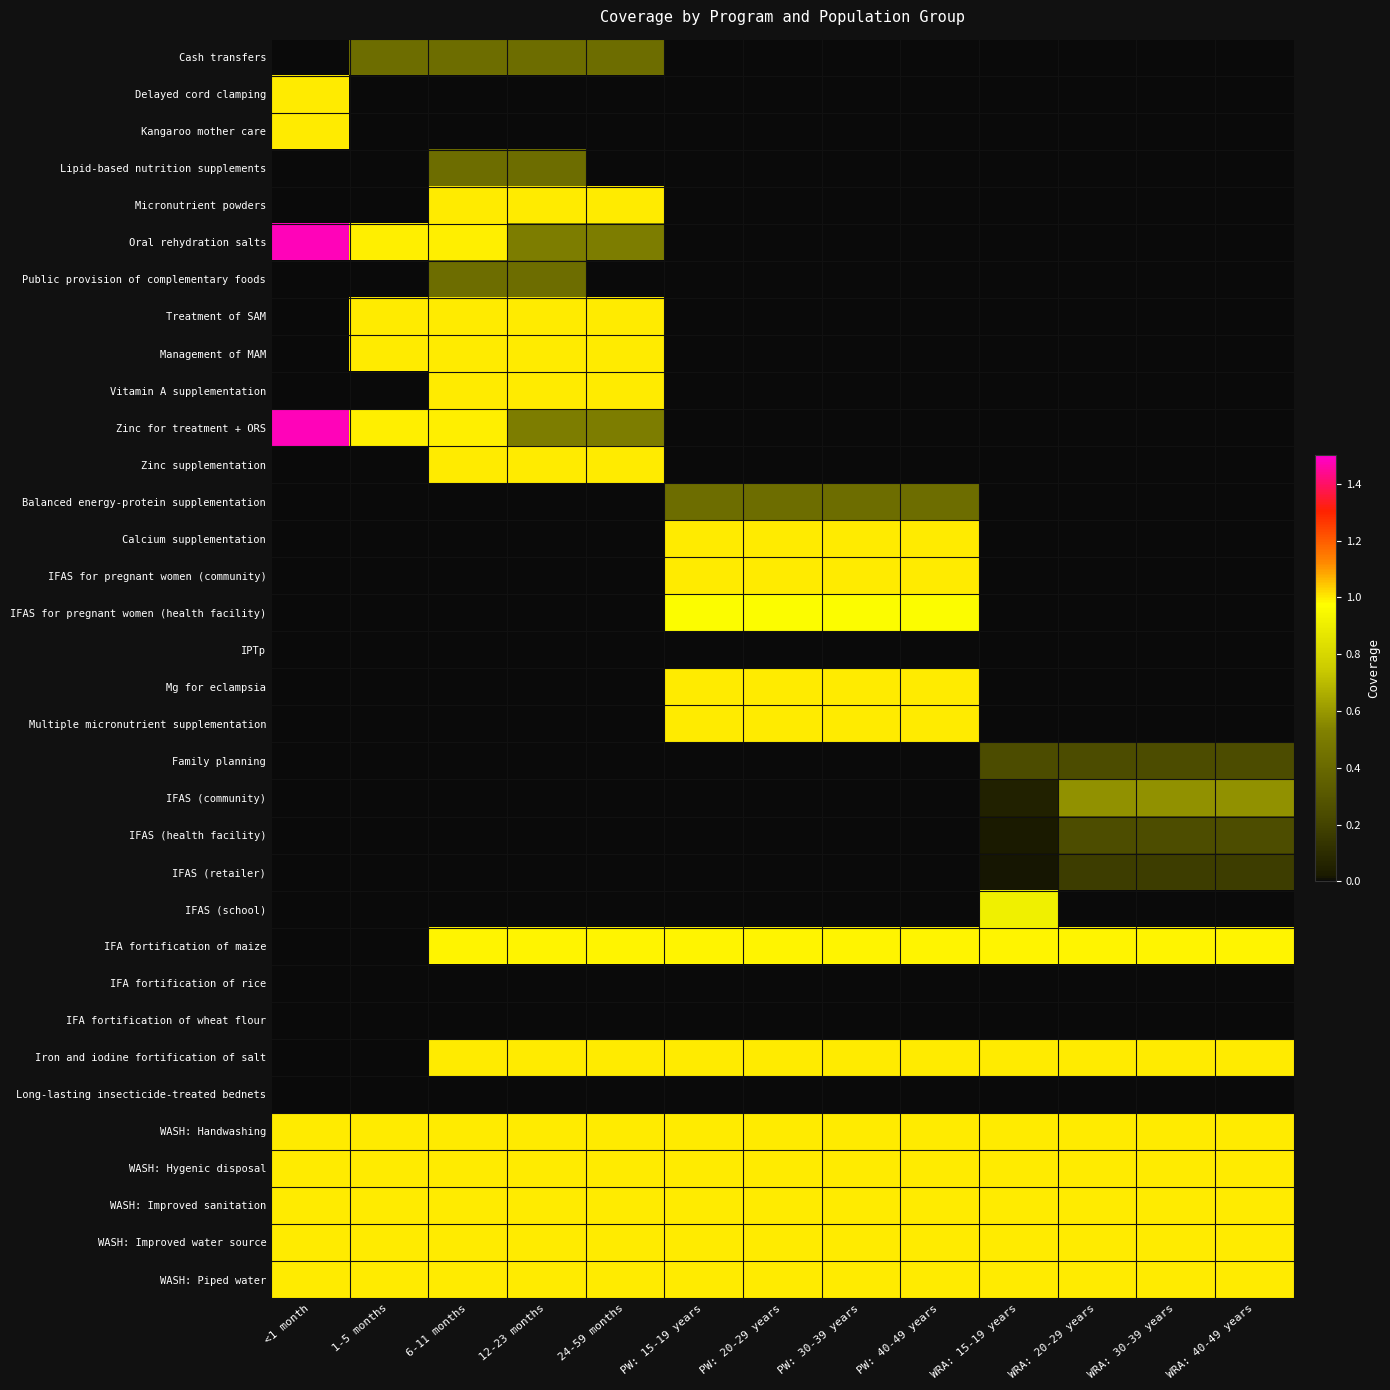

What is the total value across all series at 24-59 months?

13.5